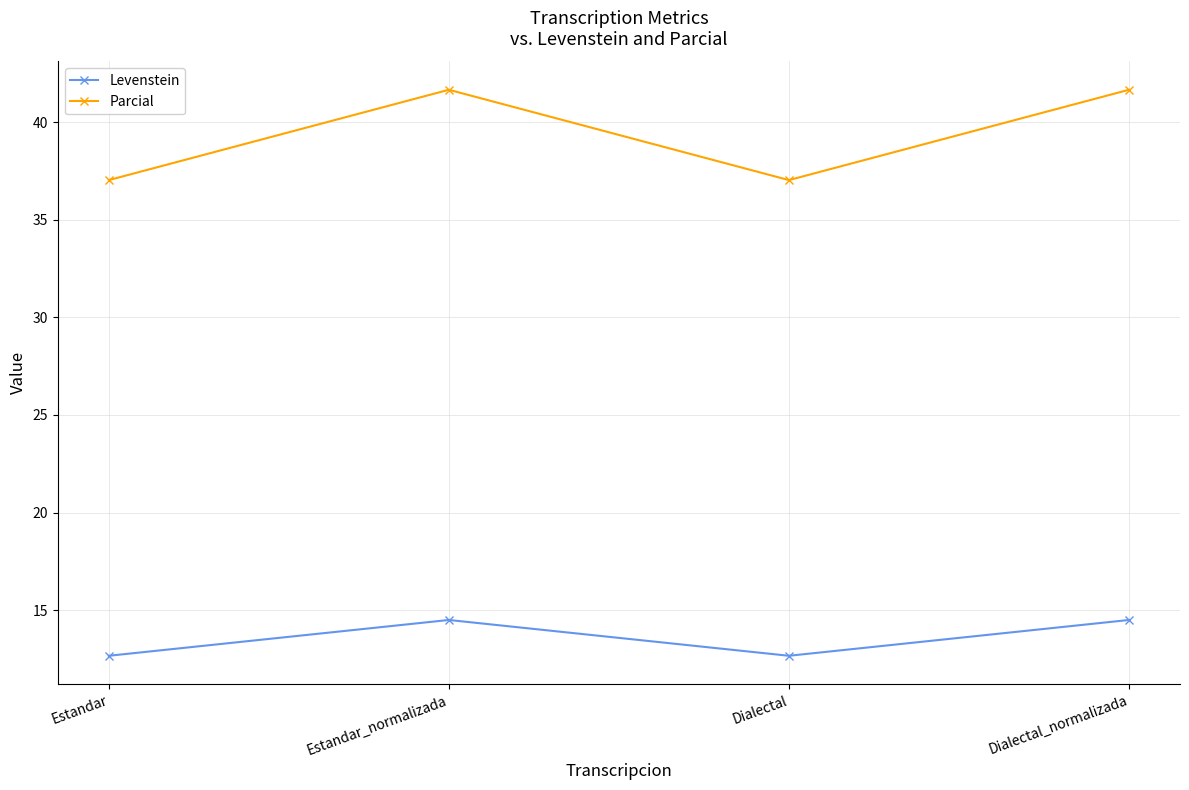

What is the label of the 2nd point from the left?

Estandar_normalizada